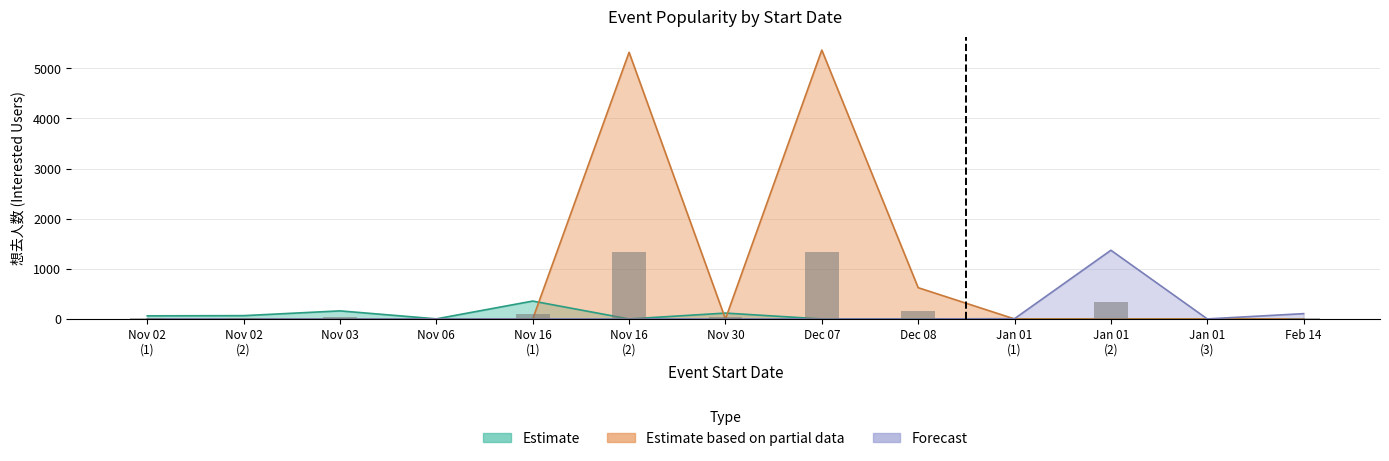

How many values in the 想去人数 (Estimate) series exceed 0?

6